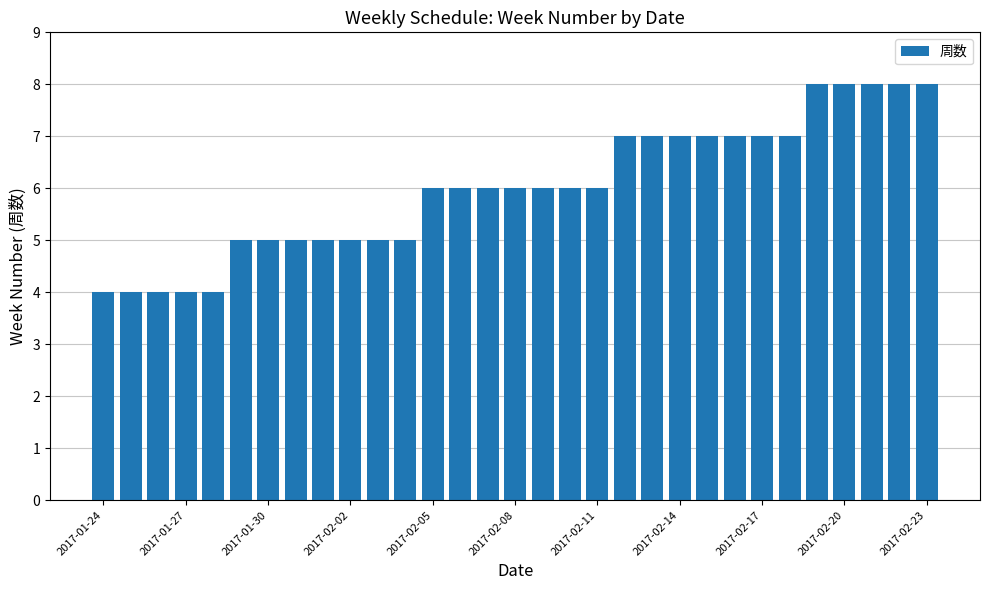

Reading left to right, what are all the values shown in this chart?

4	4	4	4	4	5	5	5	5	5	5	5	6	6	6	6	6	6	6	7	7	7	7	7	7	7	8	8	8	8	8